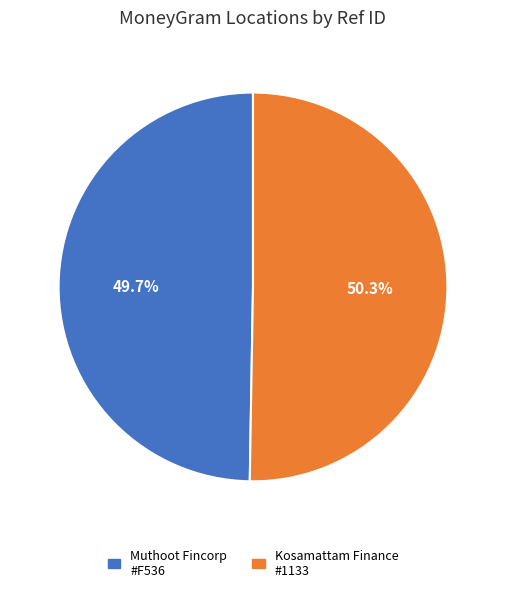

Is there a majority slice in this chart?

Yes